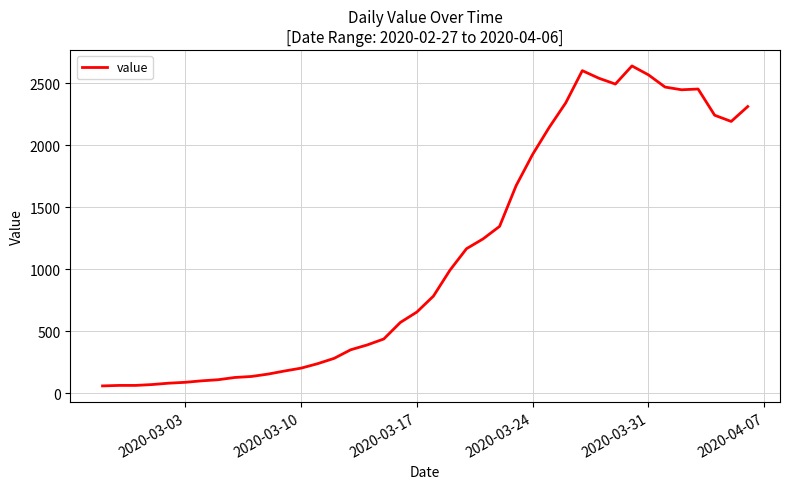

What is the maximum value shown in the chart?

2638